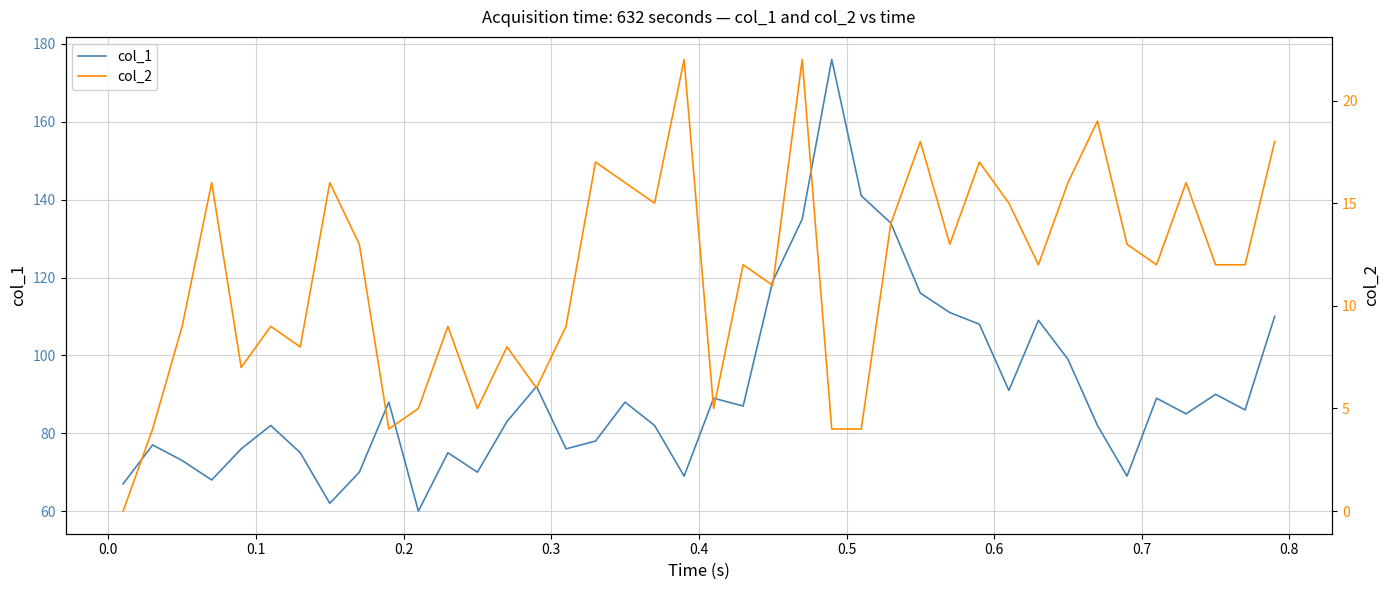

What is the lowest value of the col_1 series?

60